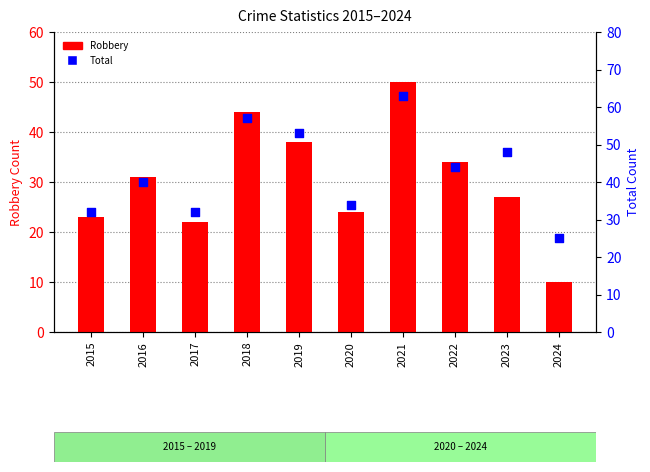

Which series reaches the maximum Y coordinate?

Total